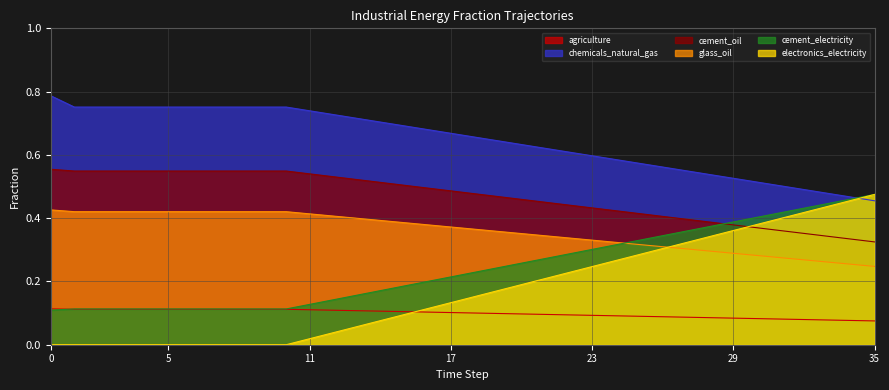

Is it true that electronics_electricity equals 0.3 at 7?

False